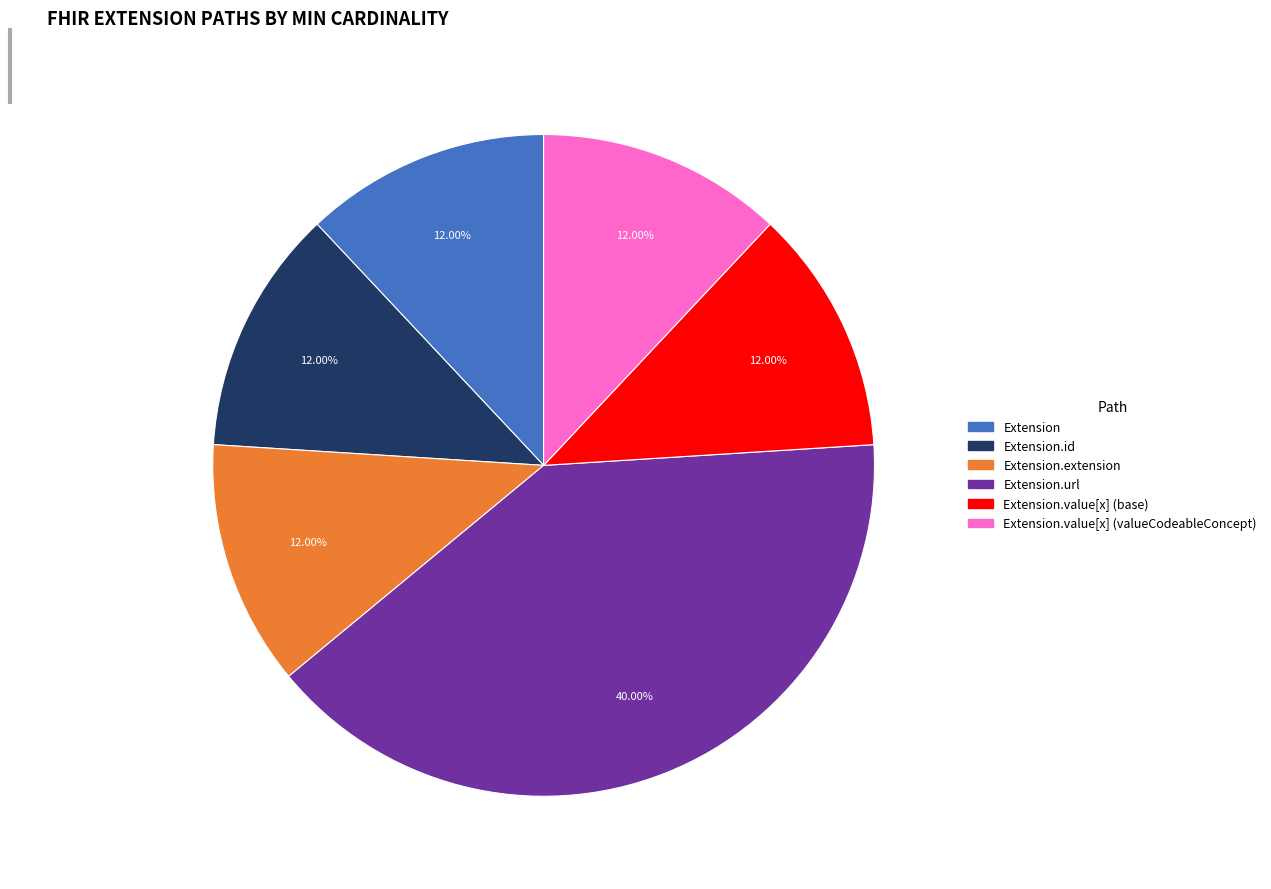

Is there a majority slice in this chart?

No